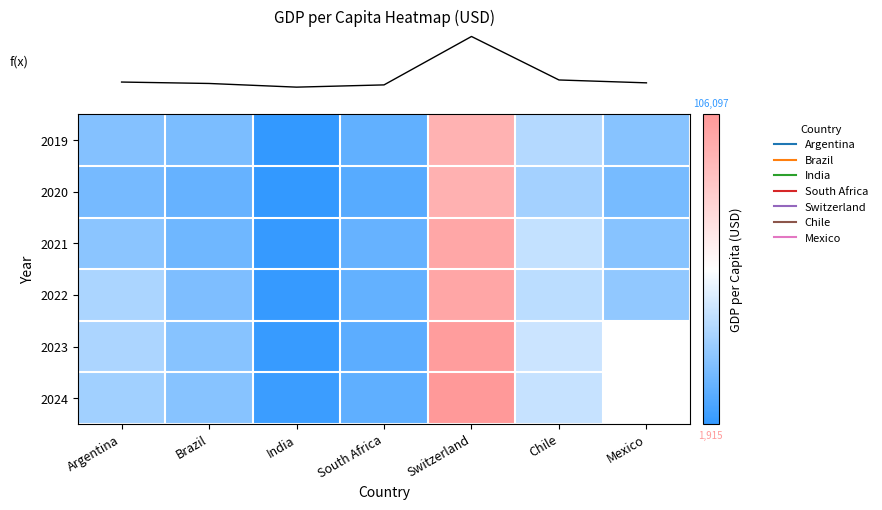

Which label corresponds to the smallest value in the chart?

India